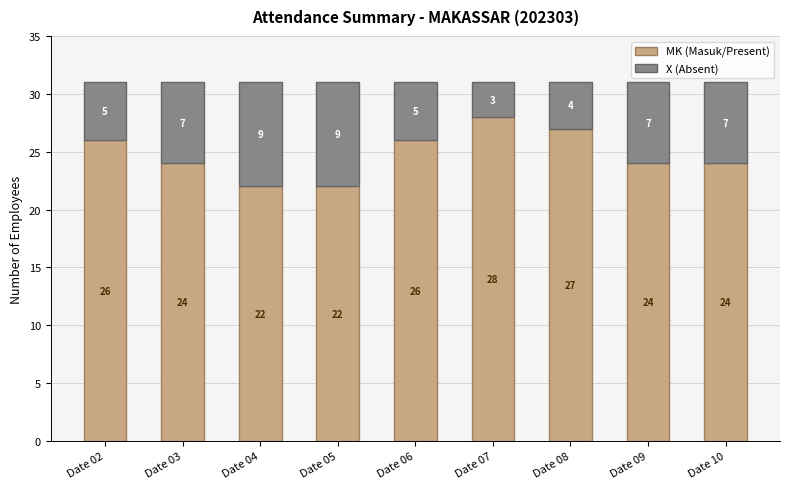

What are all the series names shown in the legend?

MK (Masuk/Present), X (Absent)